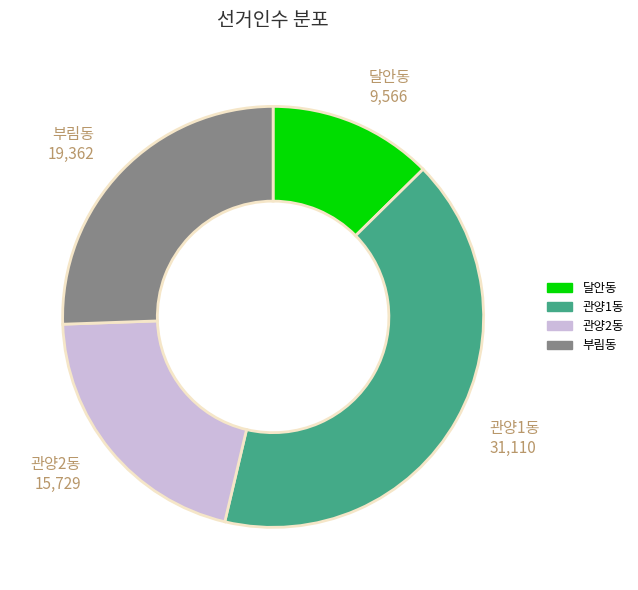

Is the sum of 관양2동 and 달안동 greater than half?

No